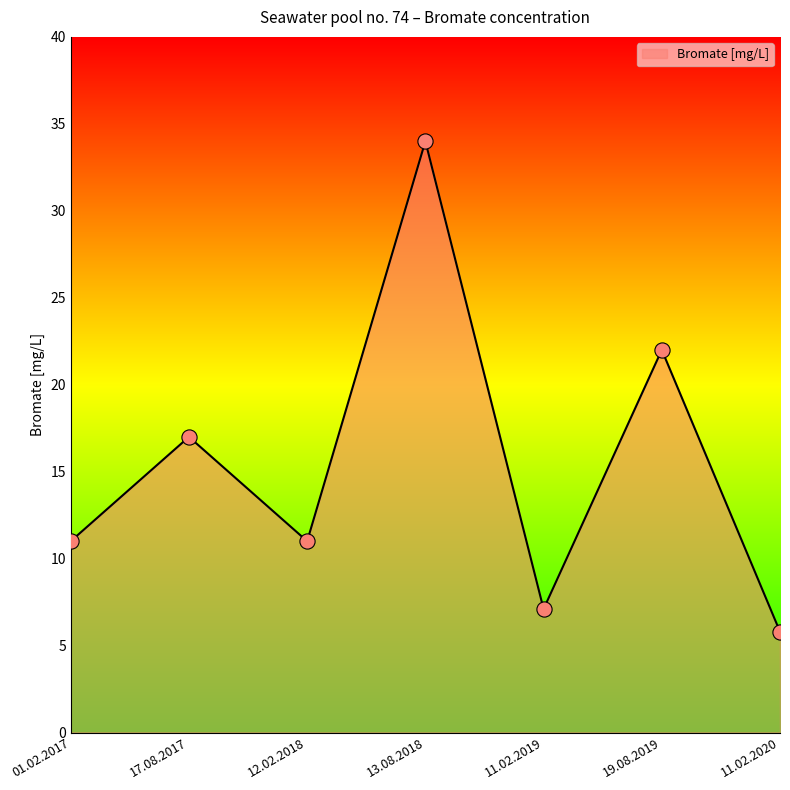

Which has a higher value, 12.02.2018 or 11.02.2020?

12.02.2018